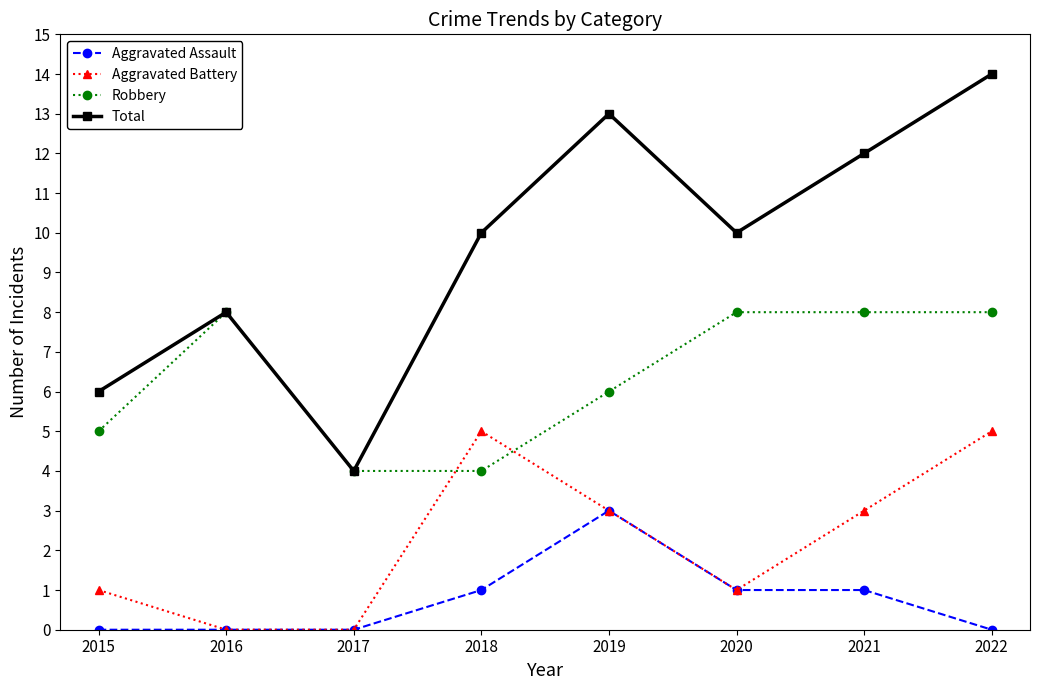

Where is the first local maximum for Aggravated Battery?

2018